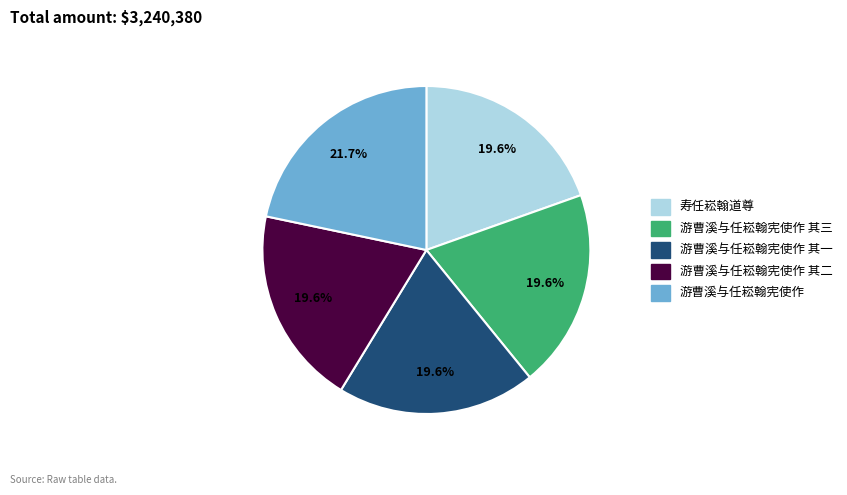

Is there any slice that represents more than half of the pie?

No